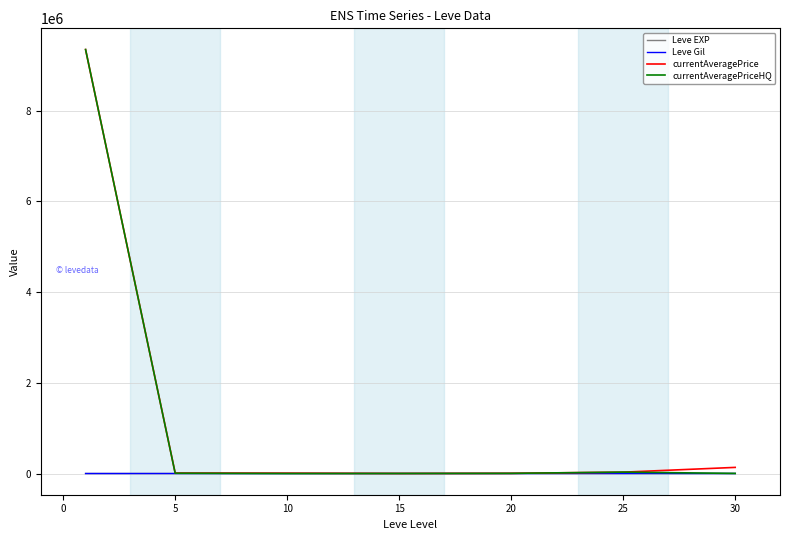

Which series has the largest range (max minus min)?

currentAveragePriceHQ